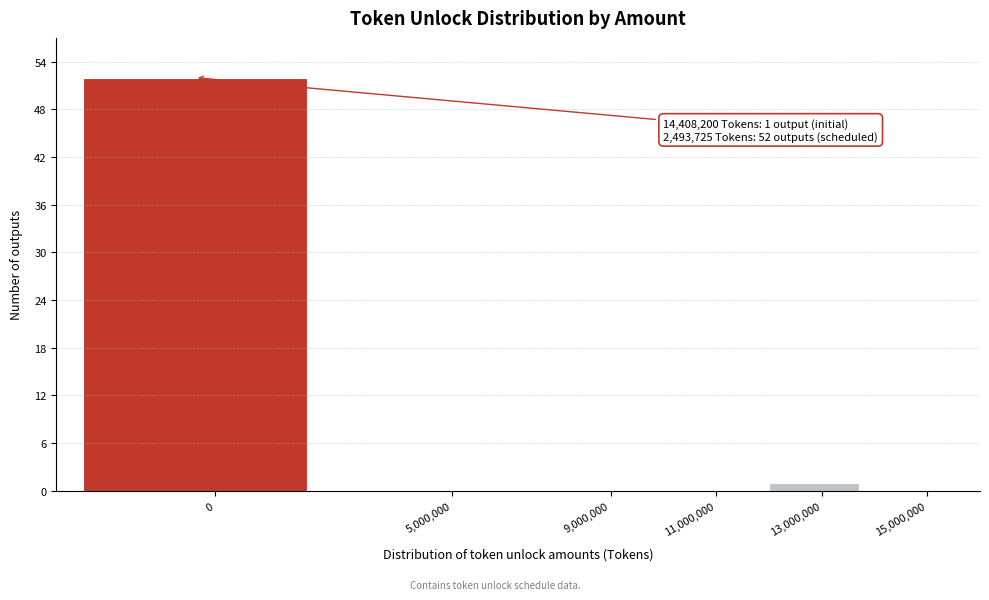

Reading left to right, list all the values displayed in this chart.

0=52	5,000,000=0	9,000,000=0	11,000,000=0	13,000,000=1	15,000,000=0